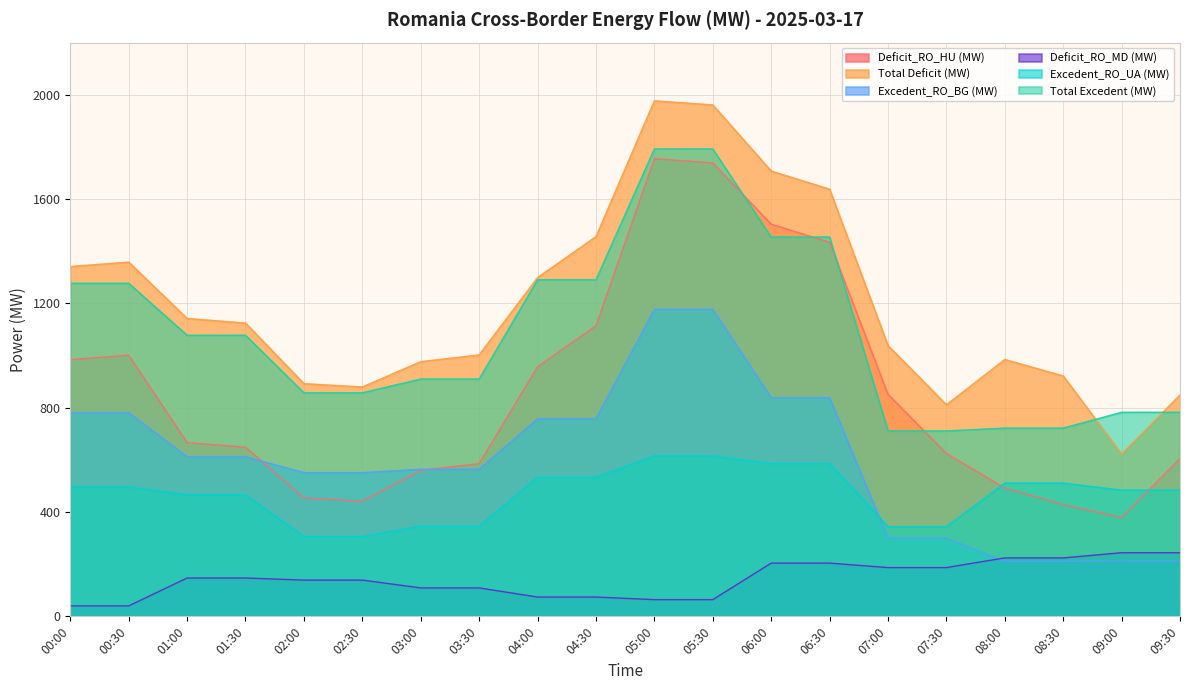

The value of Total Excedent (MW) at 04:00 is 1290.7. True or false?

True